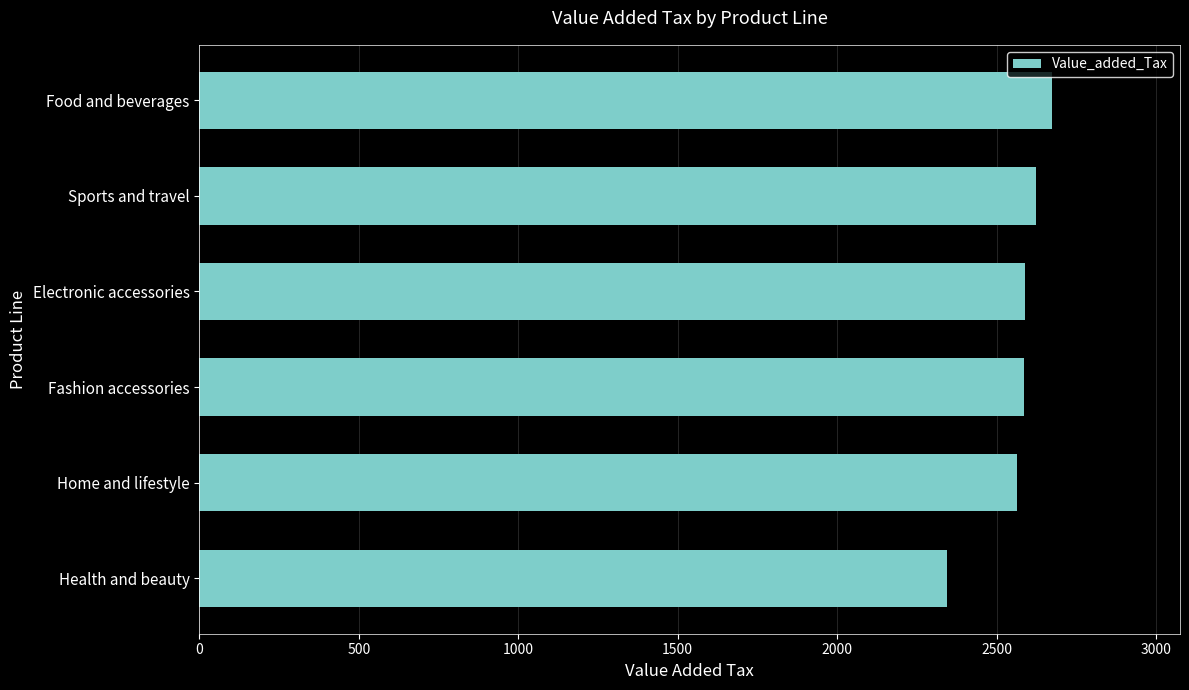

Count the number of data series in this chart.

1